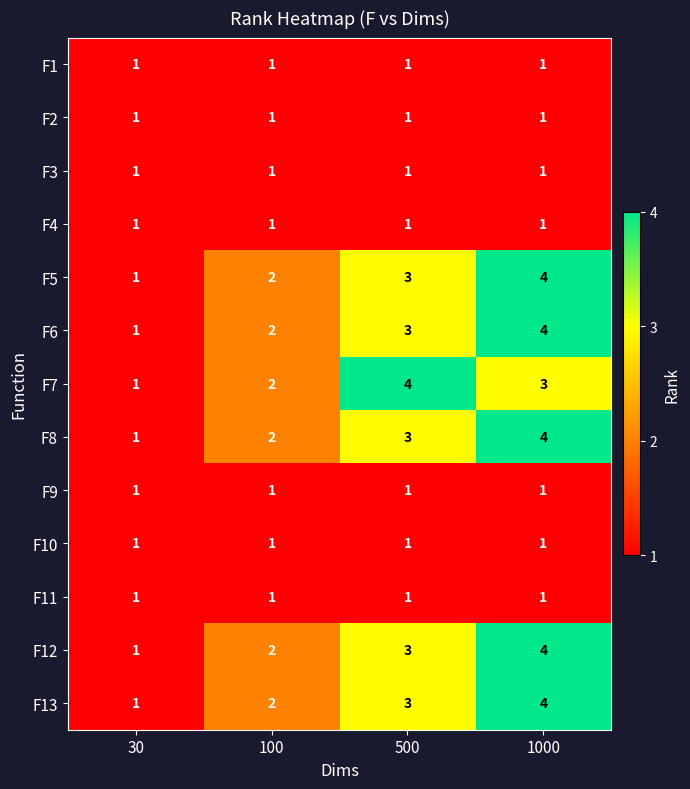

At which category is the sum across all series the highest?

1000